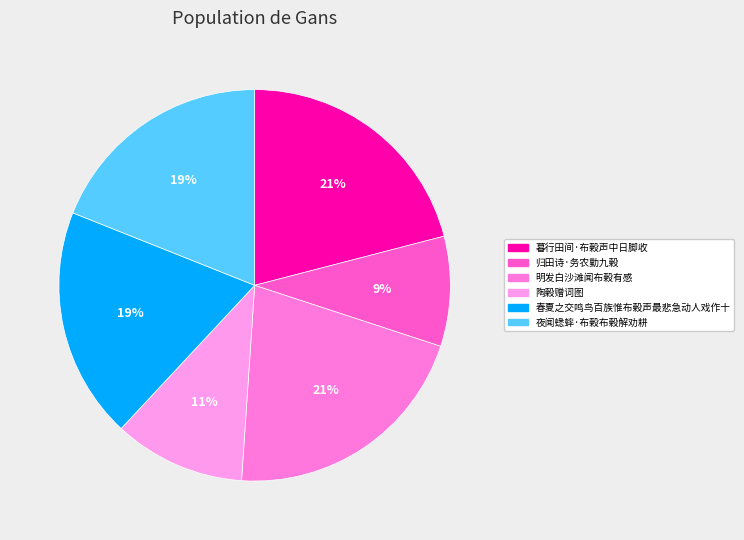

Is it true that 明发白沙滩闻布榖有感 is 31% of the pie?

False